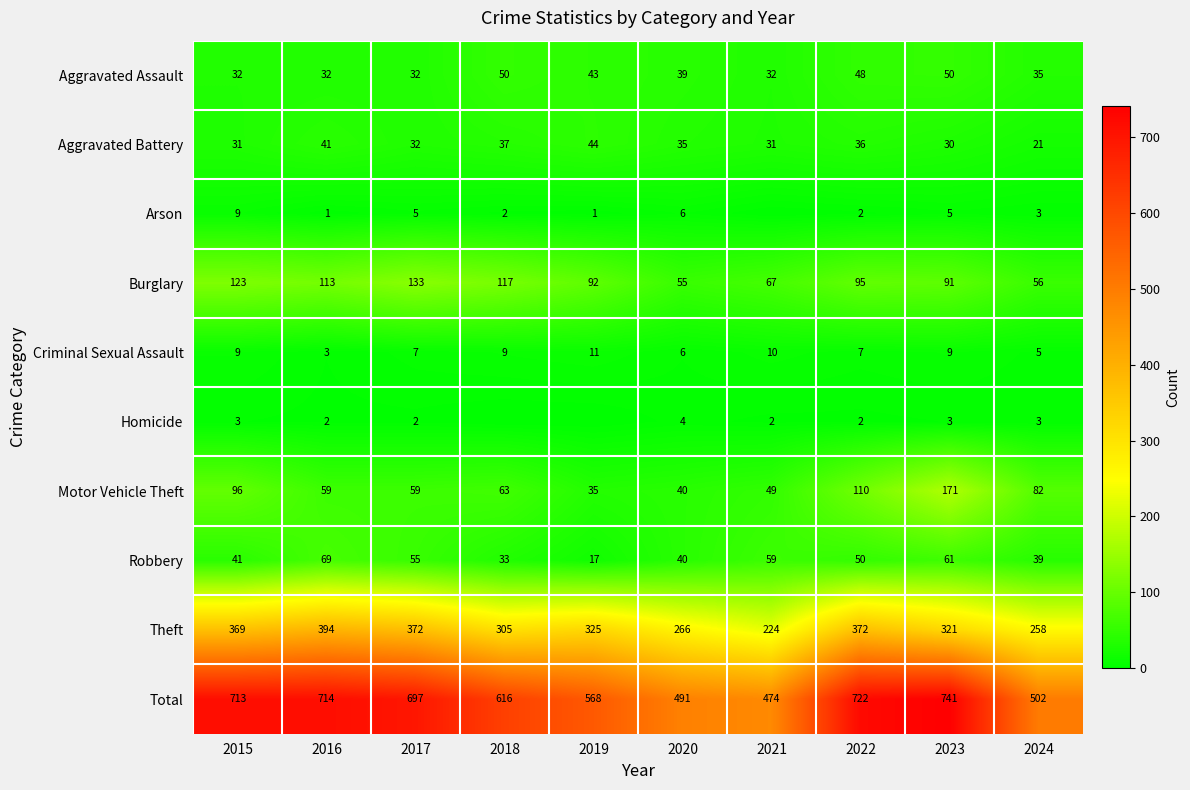

Is the value of Arson at 2016 greater than the value of Motor Vehicle Theft at 2020?

No